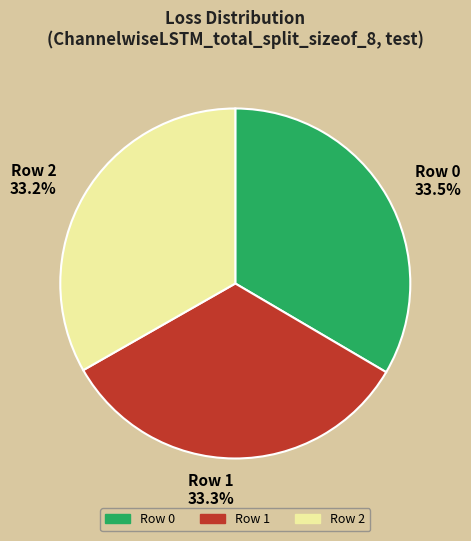

Does any single category account for the majority?

No